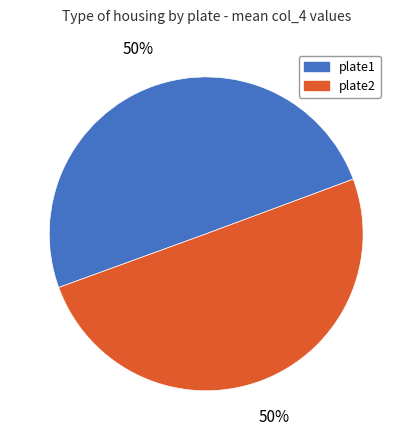

To the nearest percent, what is the combined percentage of plate1 and plate2?

100%